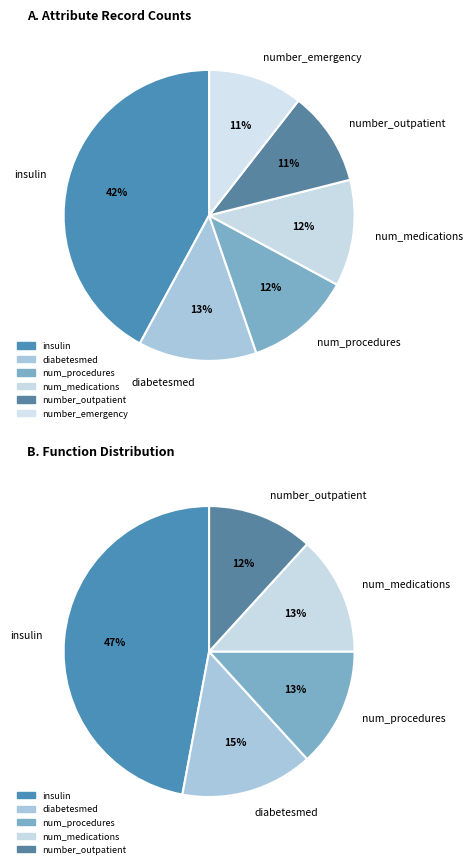

How many segments does this pie chart have?

6